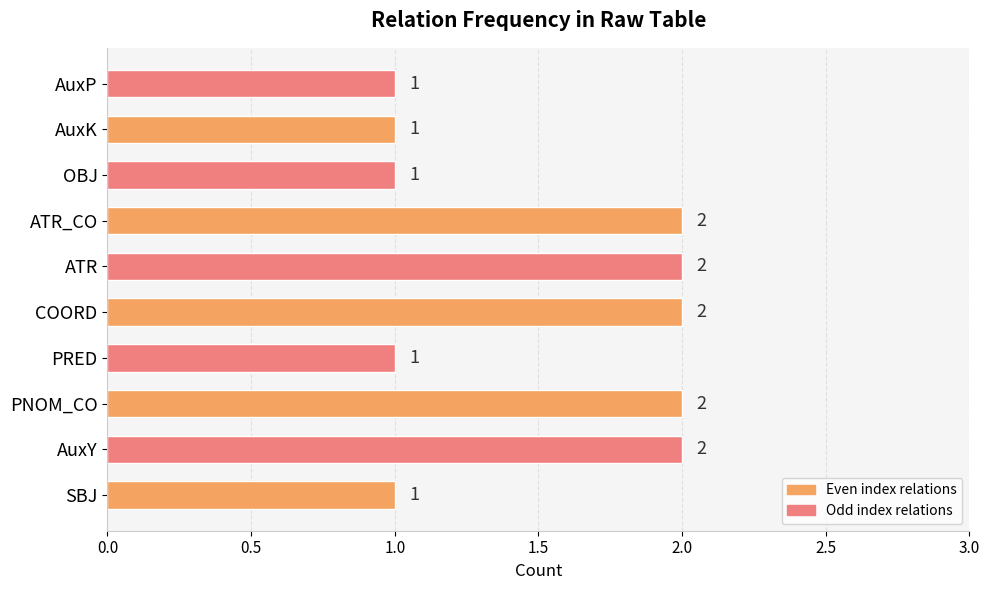

What is the sum of all values?

15